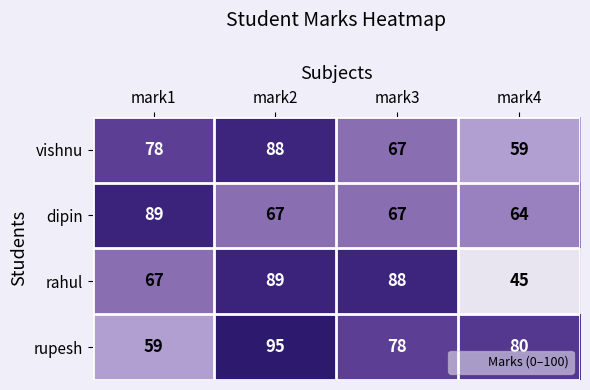

What is the approximate value of vishnu at mark4, to the nearest 10?

60